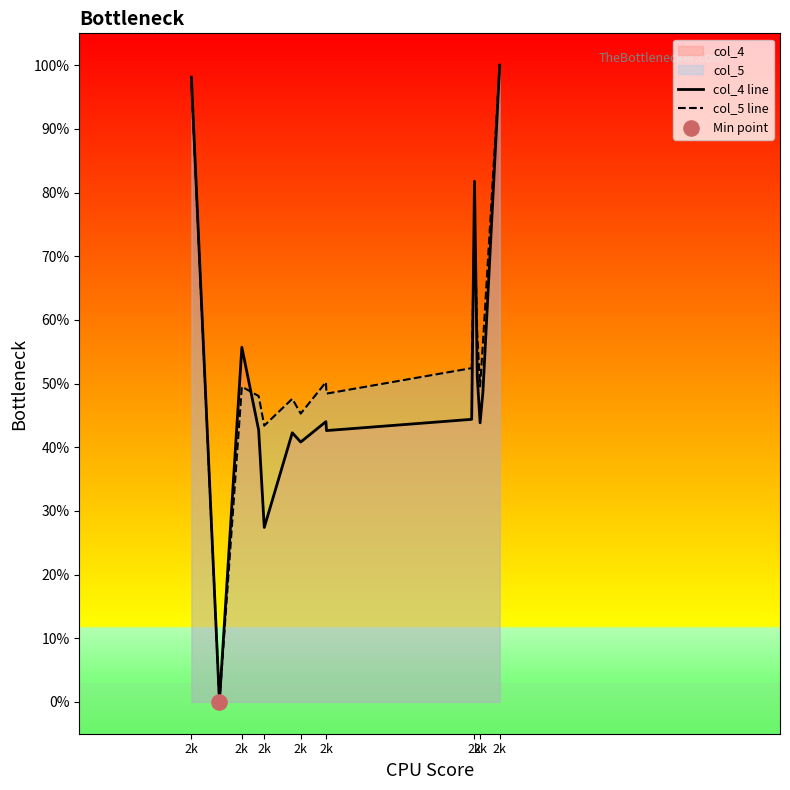

What are all the series names shown in the legend?

col_4 line, col_5 line